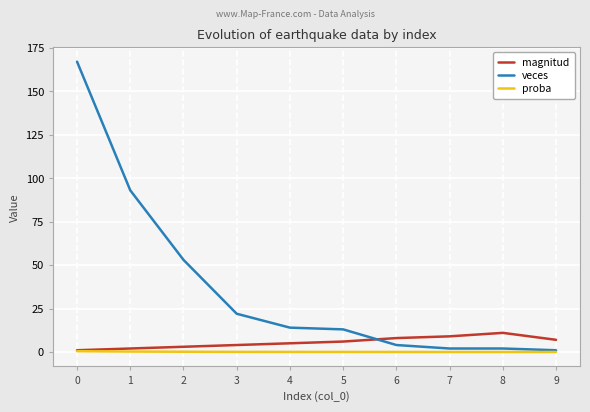

What is the greatest value displayed?

167.0